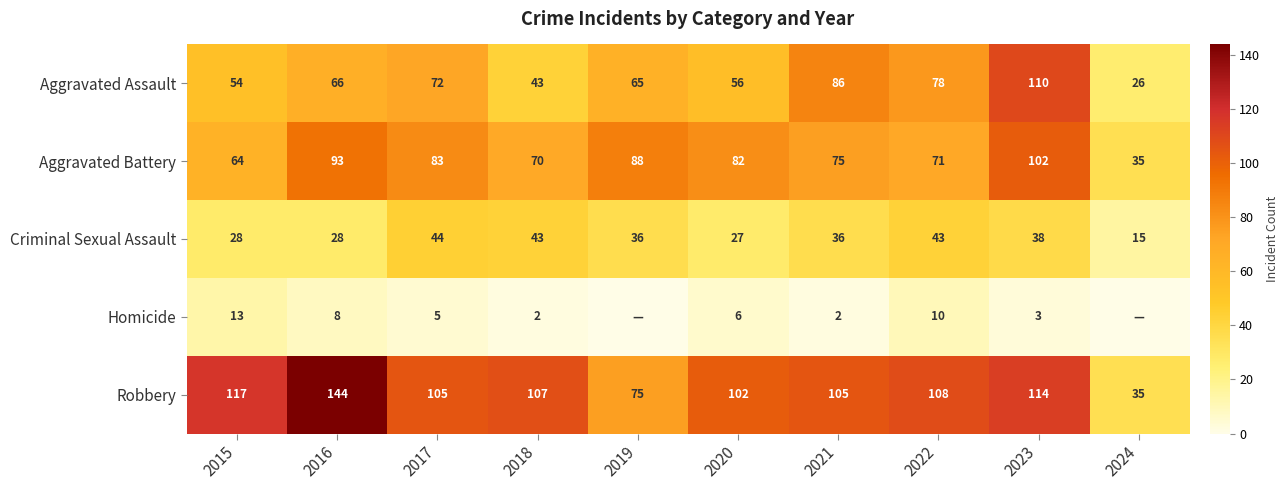

At which label does Aggravated Battery reach its peak?

2023